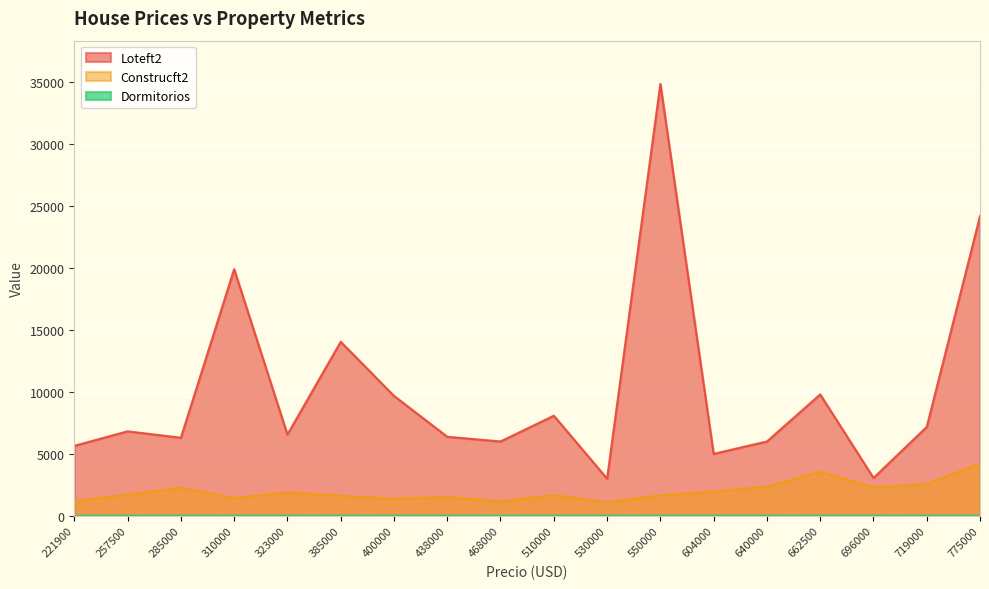

True or false: Construcft2 and Loteft2 cross at least once.

False